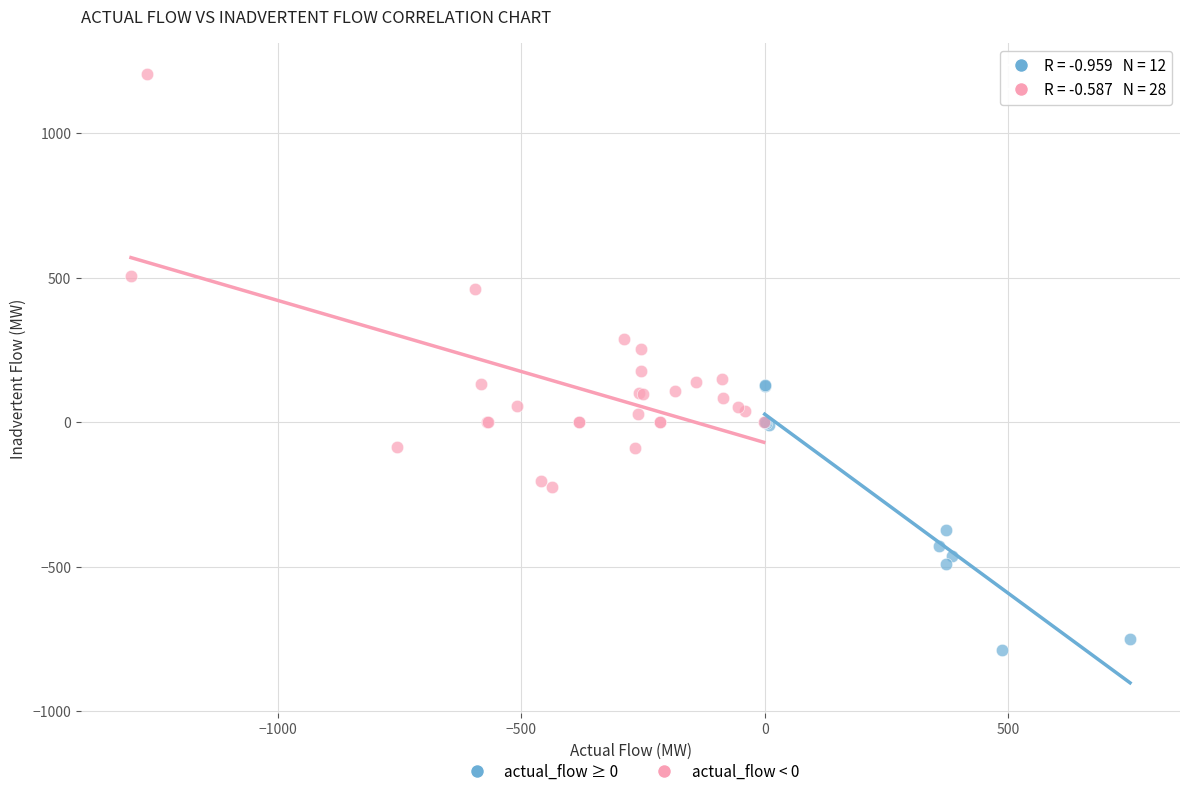

Which series has the widest spread of Y values?

actual_flow < 0